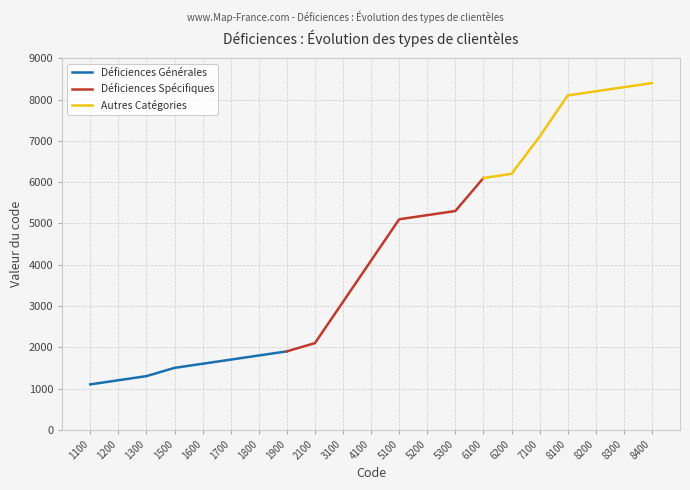

Does the chart display data point markers on the line(s)?

No